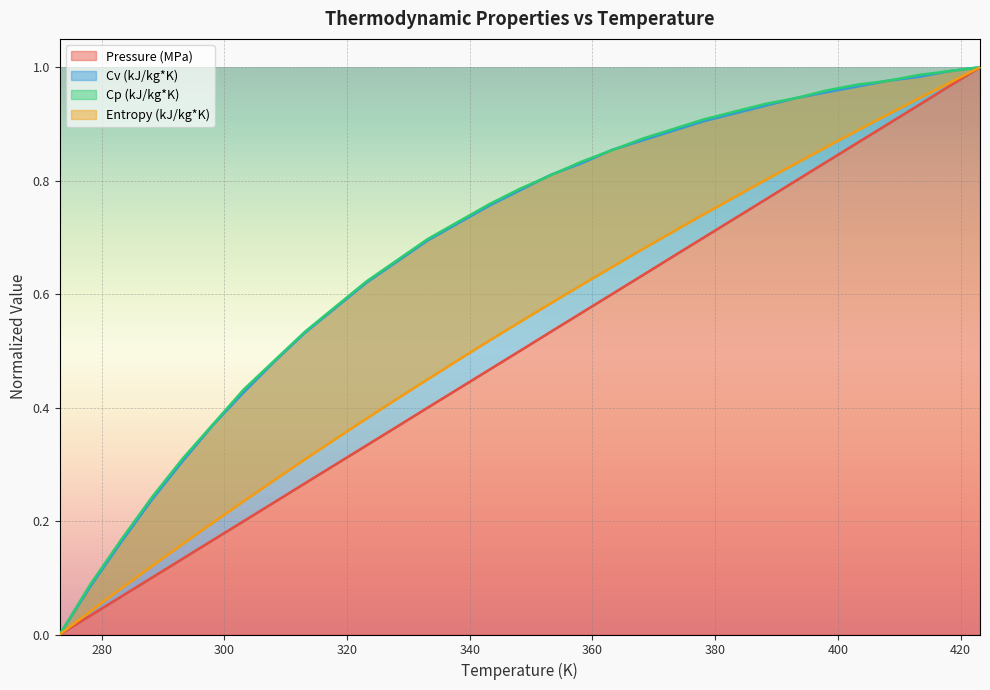

The Cp (kJ/kg*K) series shows 0.8 at 353.16. True or false?

True